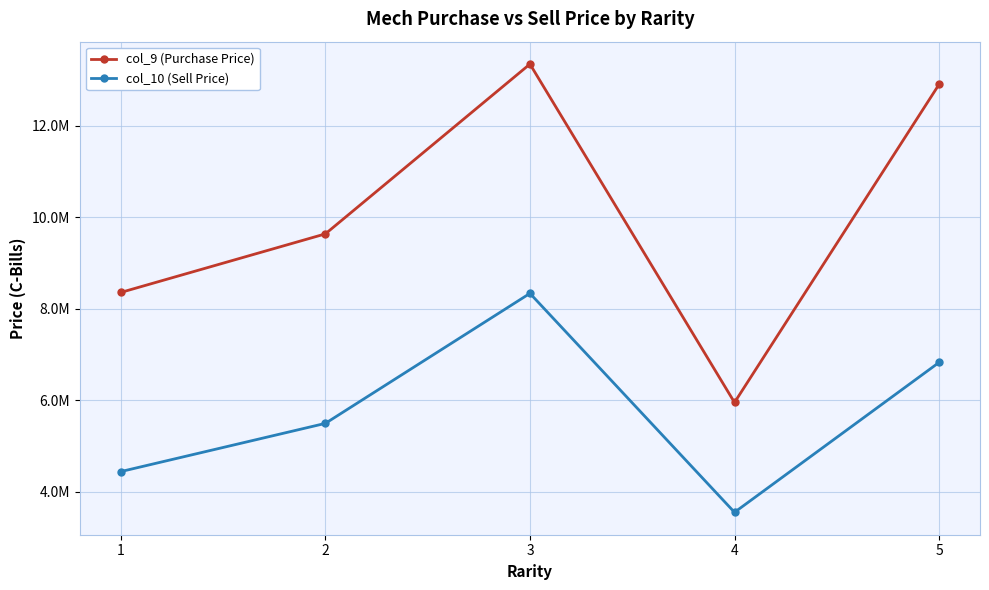

Is the value of col_9 (Purchase Price) at 3 greater than the value of col_10 (Sell Price) at 4?

Yes